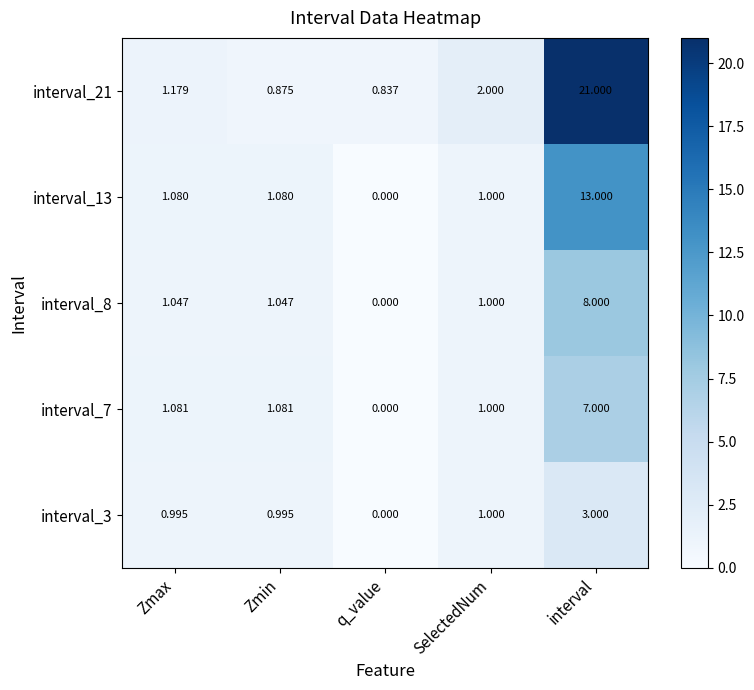

At how many categories does at least one series exceed 13?

1